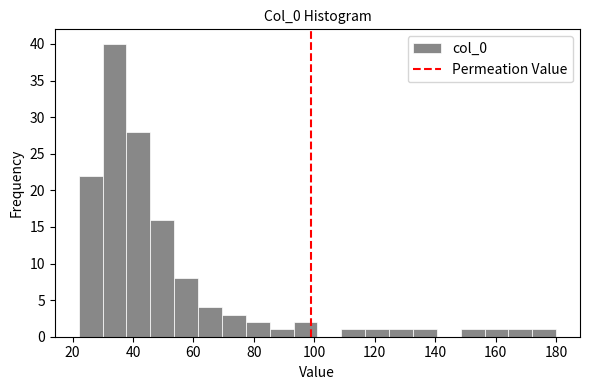

Read against the x-axis, roughly where is the centre of the tallest bar?

34